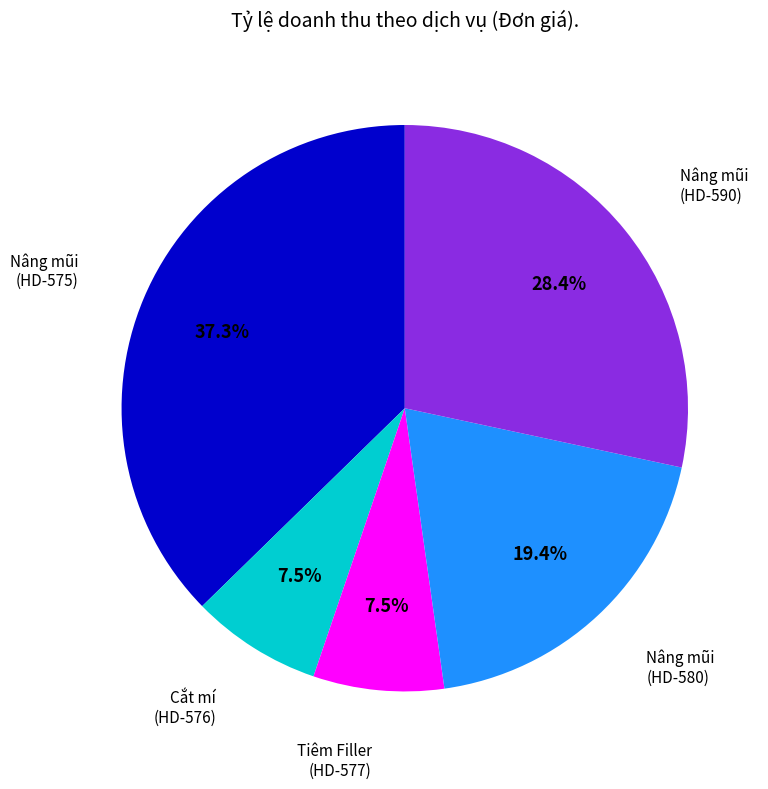

Is there a majority slice in this chart?

No